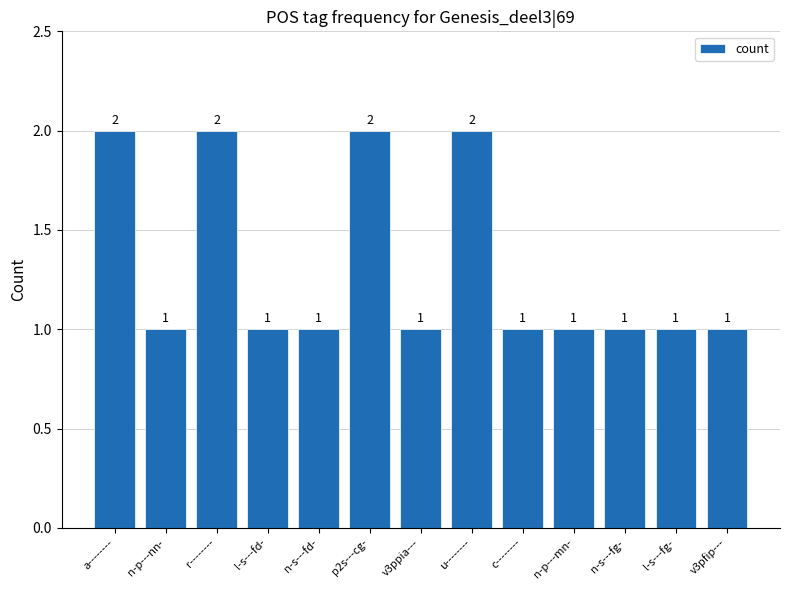

The value at v3pfip--- is 1. True or false?

True